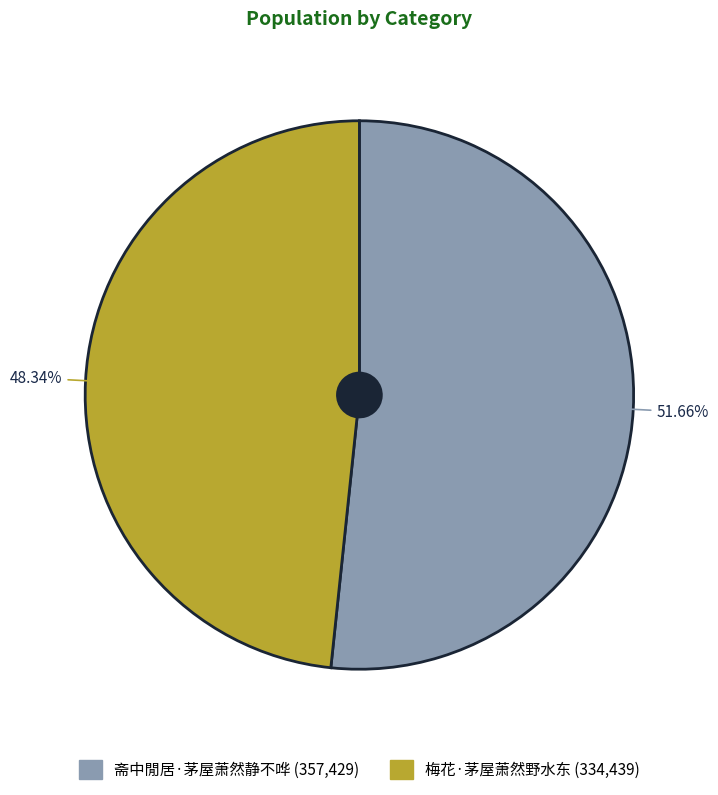

What percentage is the 梅花·茅屋萧然野水东 slice, to the nearest percent?

48%